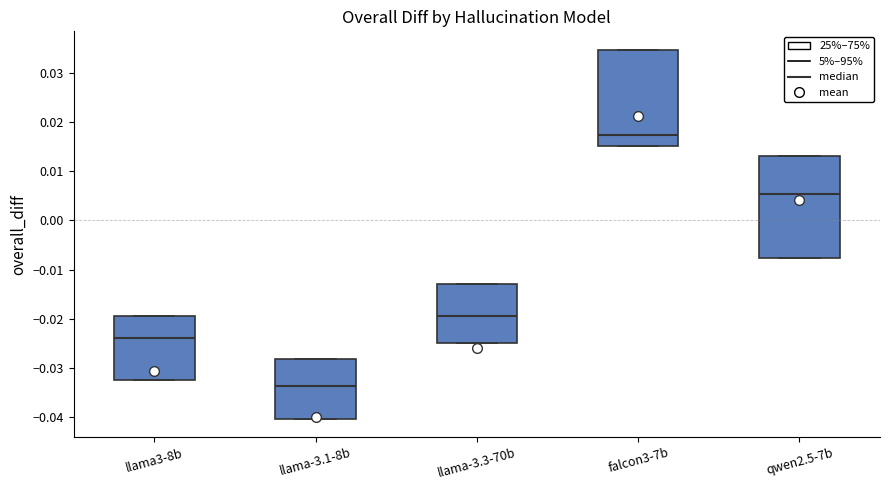

Comparing the boxes themselves (not the whiskers), which one is the tallest?

qwen2.5-7b